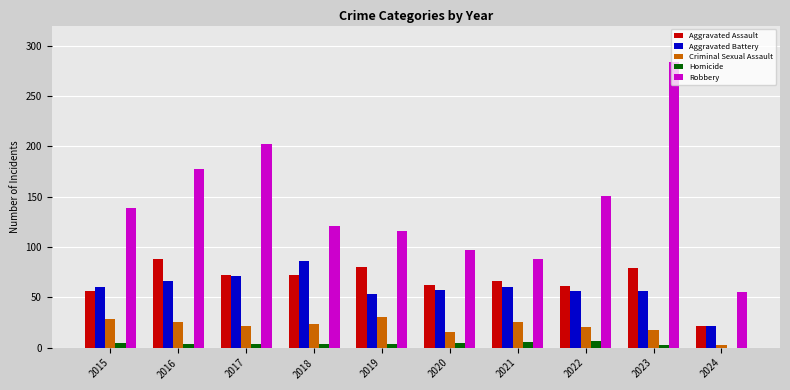

What is the average value of the Aggravated Battery series?

59